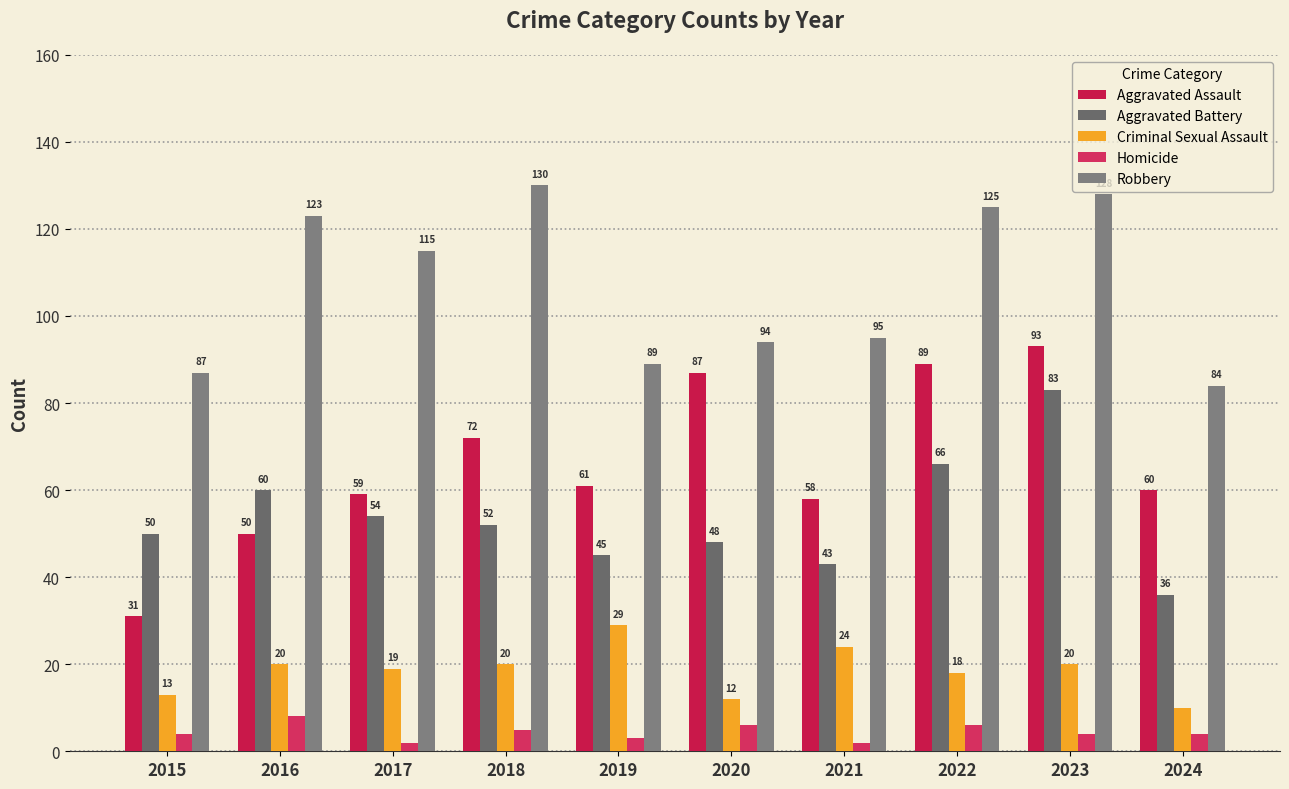

How many bars are there in each group?

5